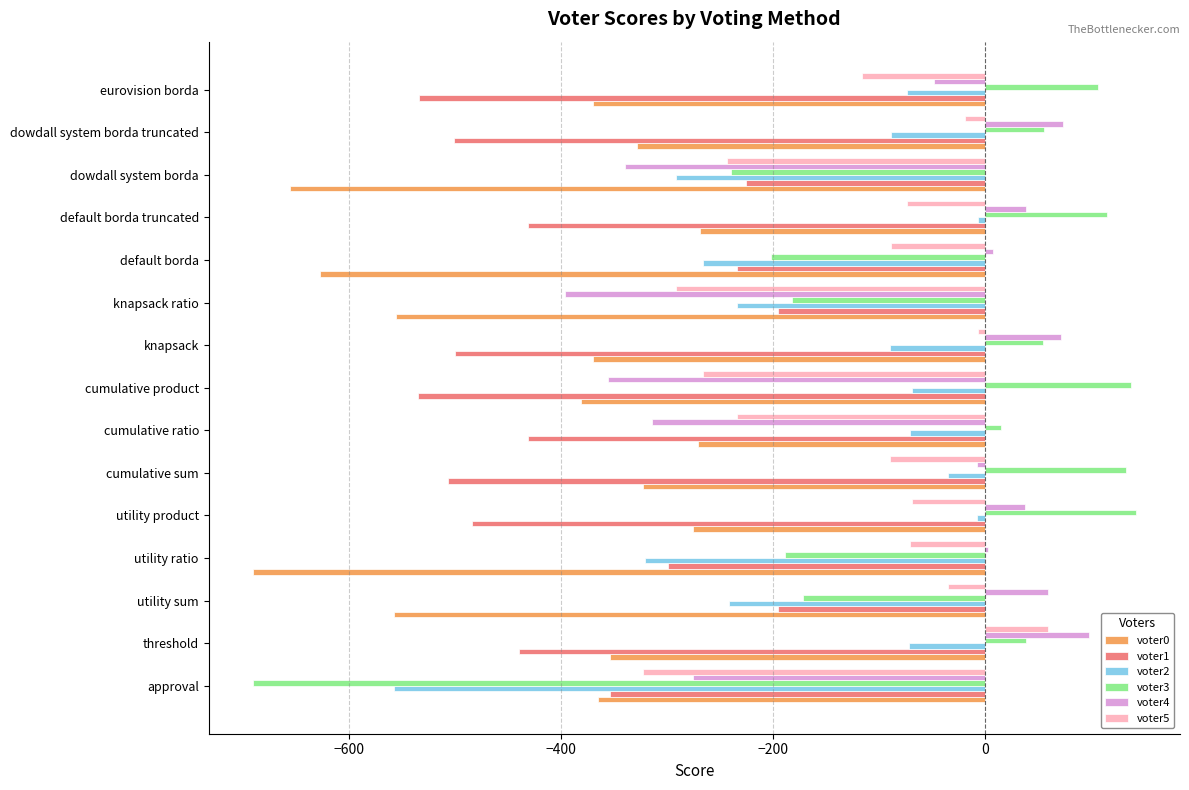

Is it true that voter4 equals -458 at dowdall system borda?

False